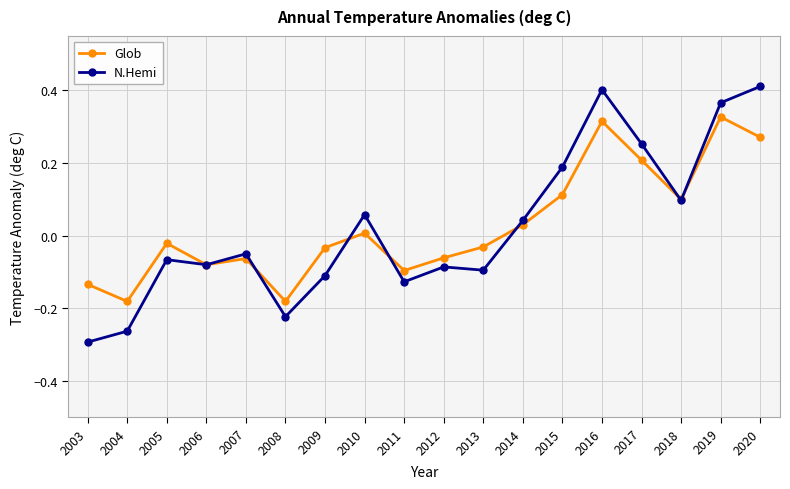

True or false: Glob and N.Hemi intersect in this chart.

True